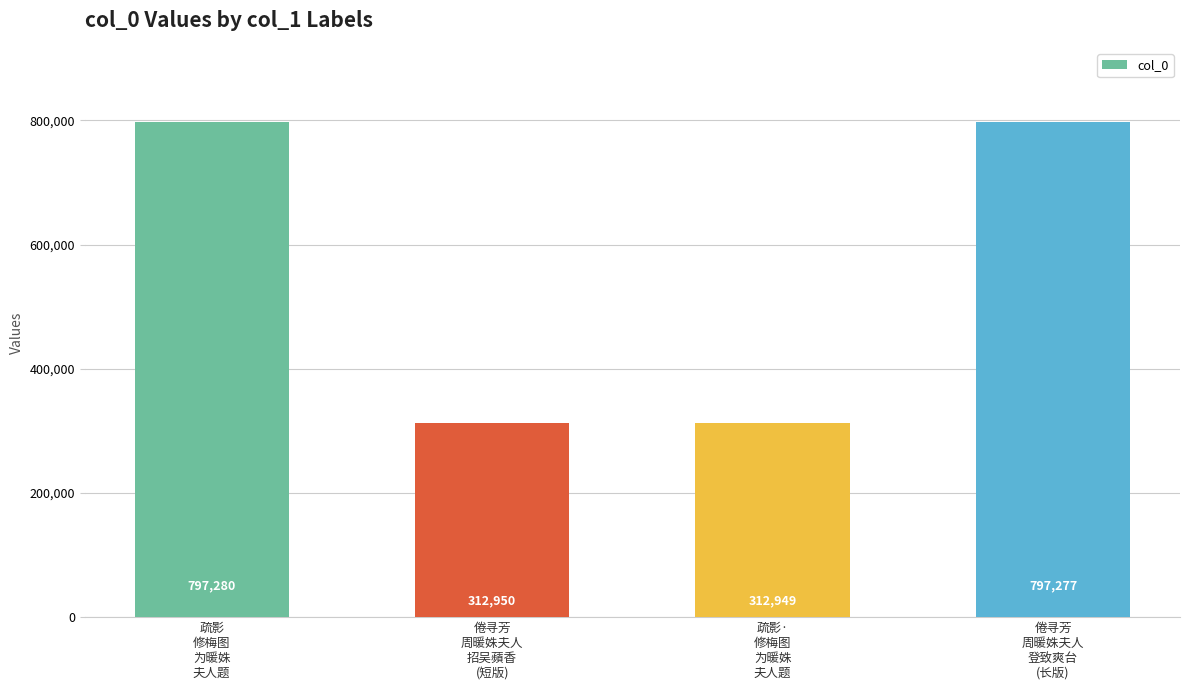

The chart shows a value of 797277 at 倦寻芳
周暖姝夫人
登致爽台
(长版). True or false?

True